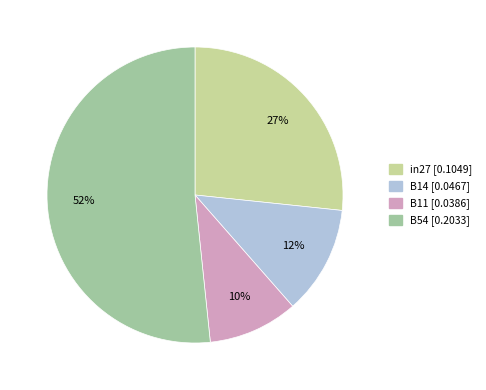

To the nearest percent, what is the average slice percentage?

25%